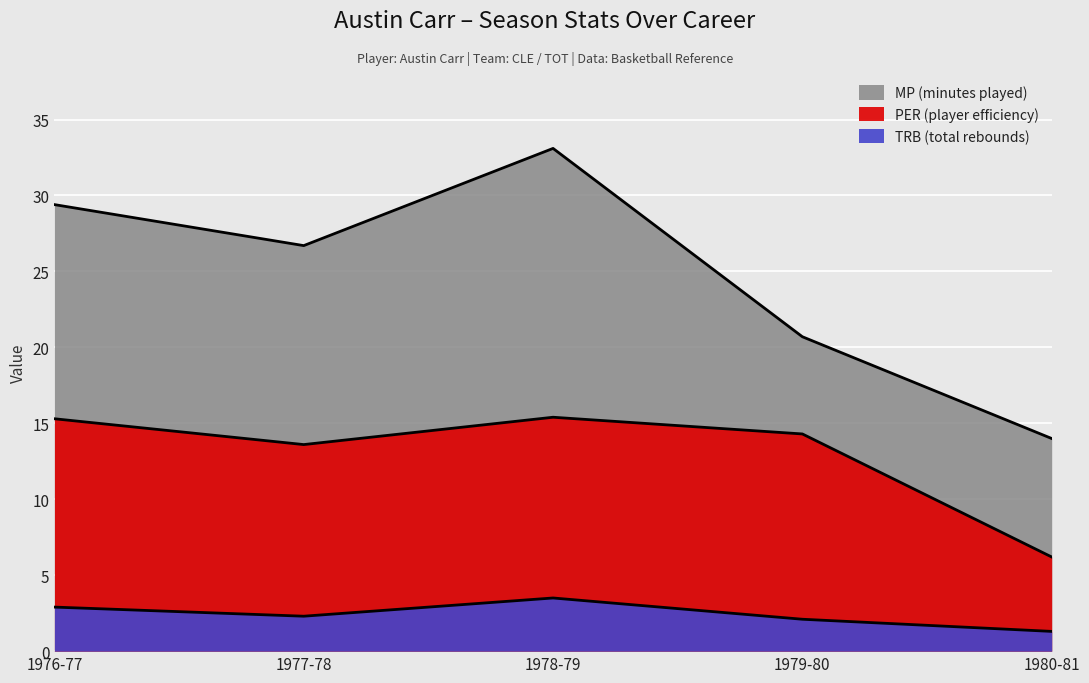

At which label does MP reach its peak?

1978-79